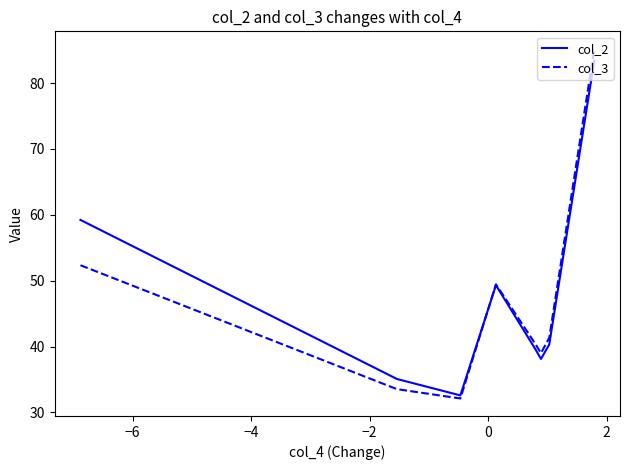

What is the maximum value shown in the chart?

85.2